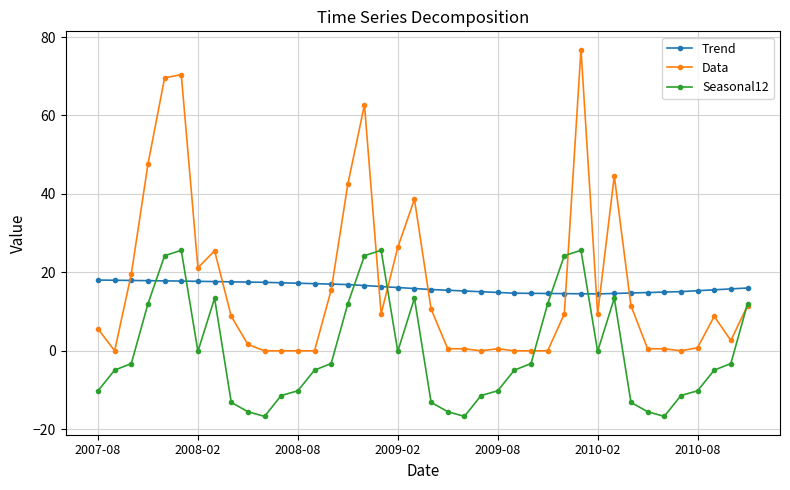

Which series has the largest range (max minus min)?

Data